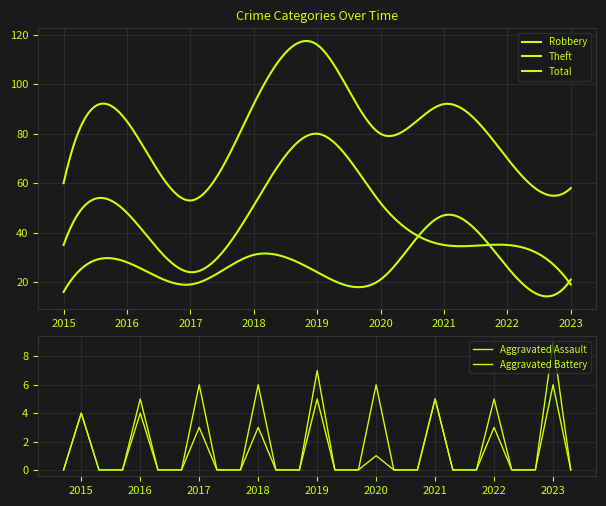

In Total, how many points are lower than both neighbors (excluding endpoints)?

2